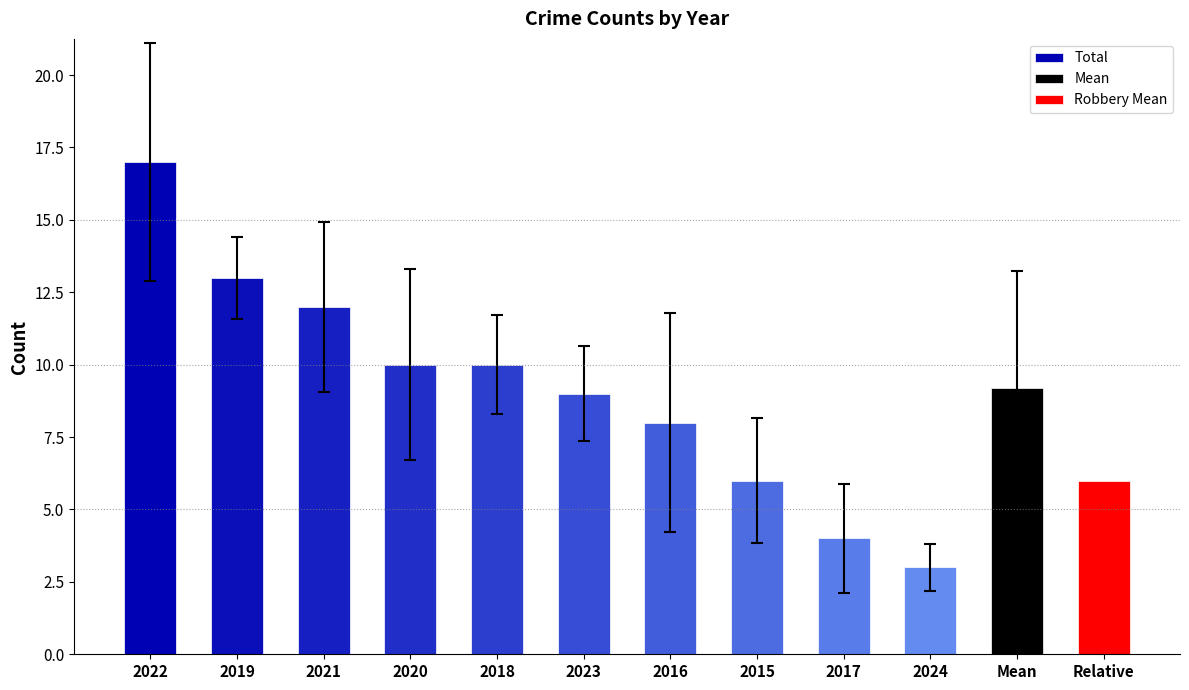

Reading right to left, transcribe all the data shown in this chart.

3	4	6	8	9	10	10	12	13	17